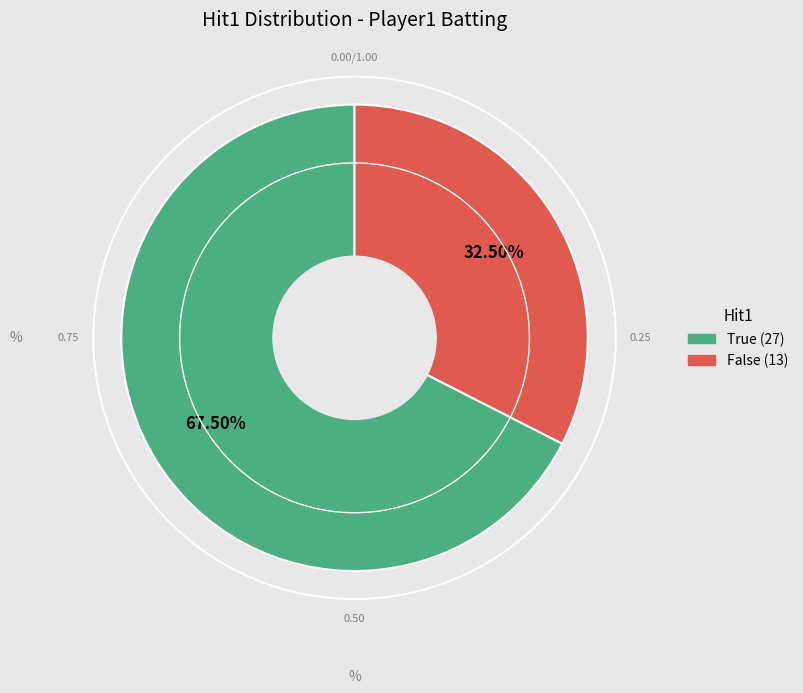

Which category has the smallest portion of the pie?

False